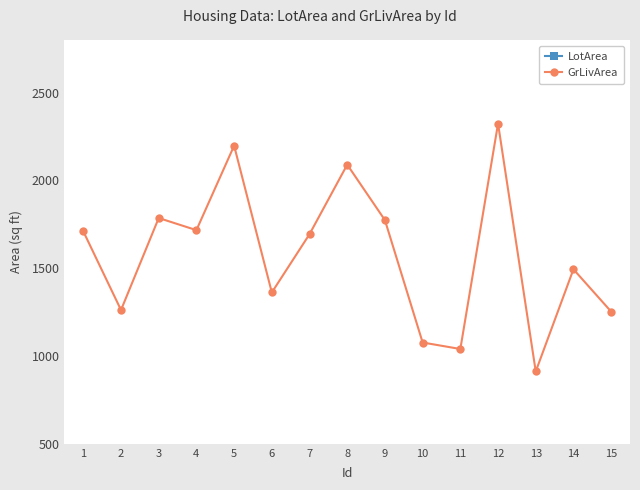

Which label corresponds to the largest value in the chart?

5